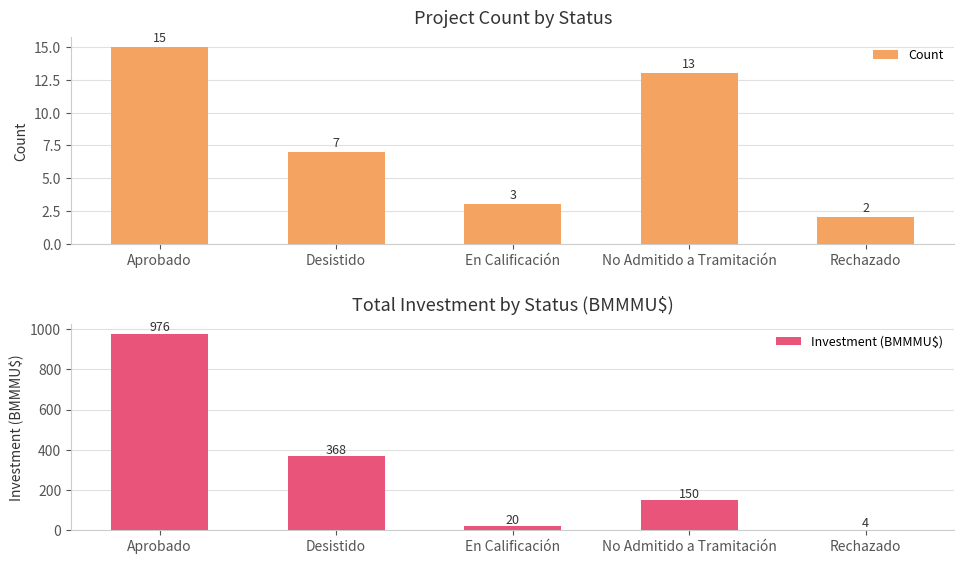

Reading left to right, transcribe all the data shown in this chart.

Count: 15.0	7.0	3.0	13.0	2.0
Investment (BMMMU$): 975.8	367.6	20.0	149.5	3.8